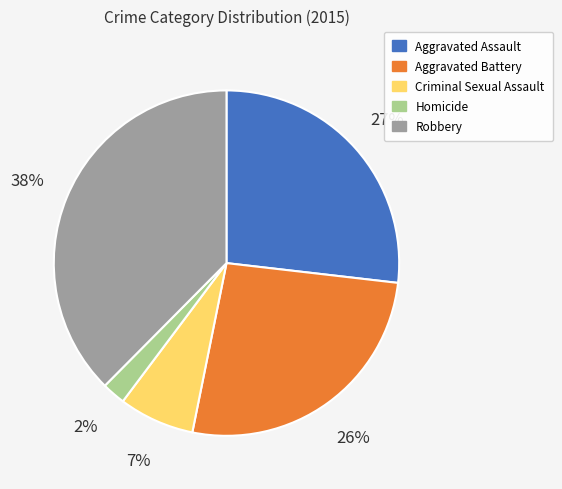

How many slices are in this pie chart?

5